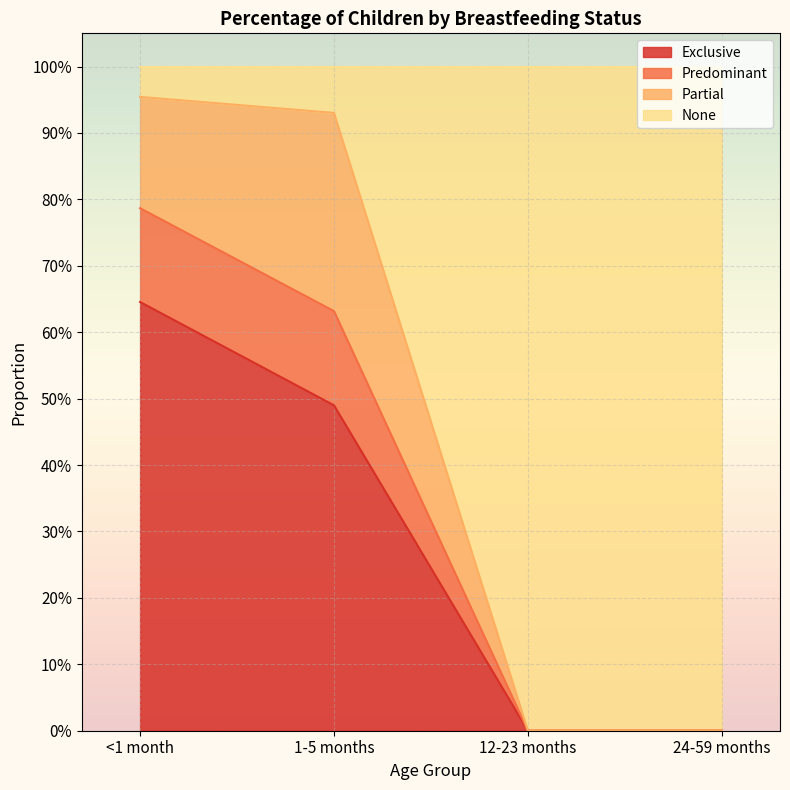

What is the label of the 2nd point from the right?

12-23 months